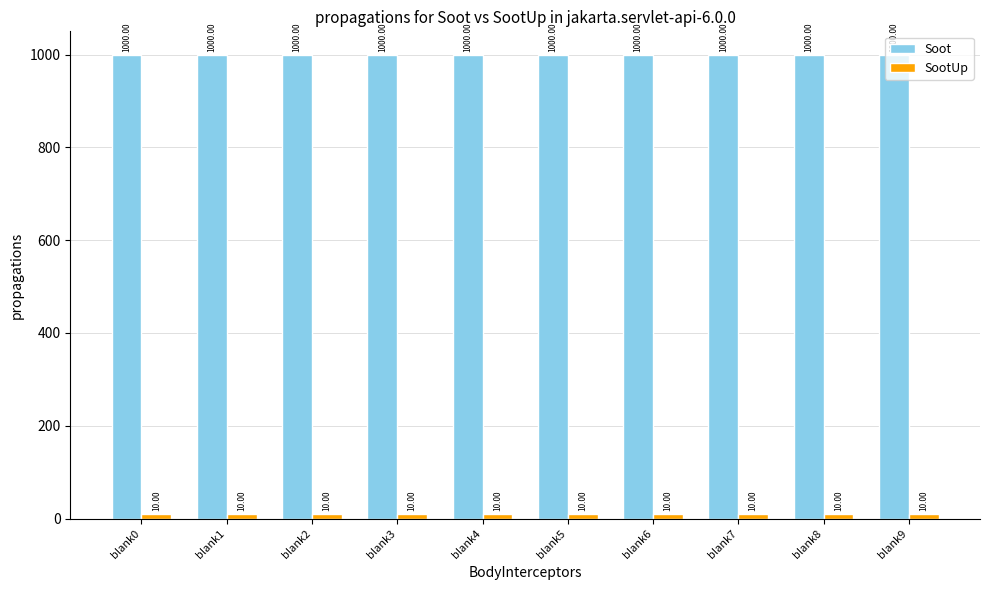

What is the difference between the highest and lowest values at blank0?

990